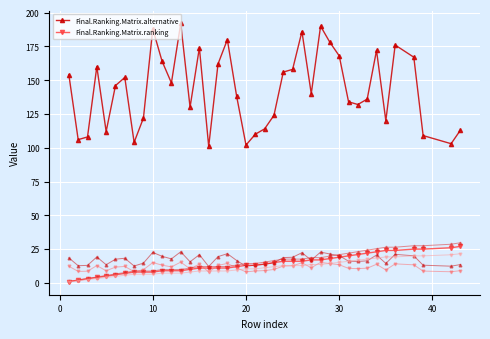

Rank the series by their average value, from lowest to highest.

Final.Ranking.Matrix.ranking, Final.Ranking.Matrix.alternative